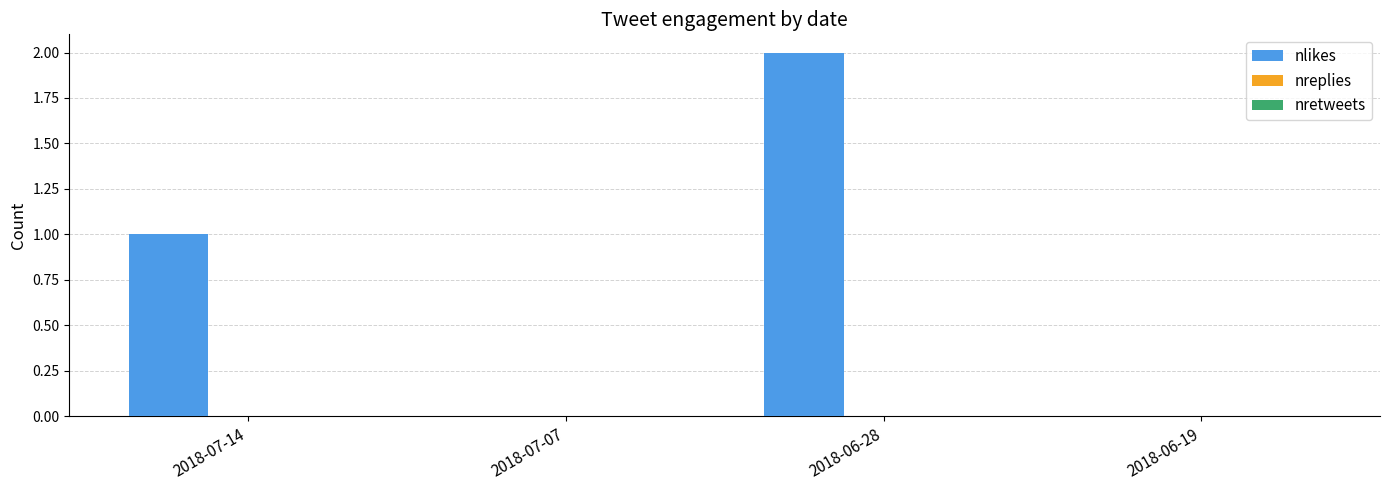

What is the sum of all values?

3